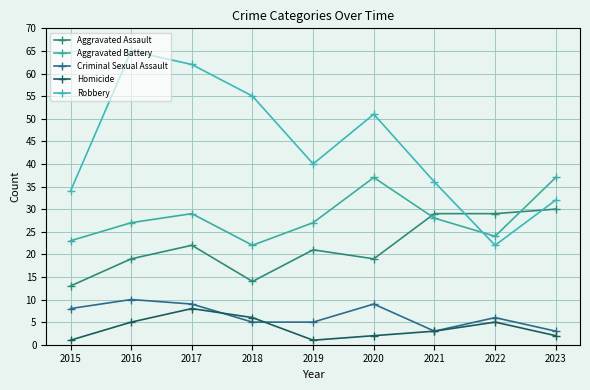

Where is Homicide nearest to the value 4?

2016